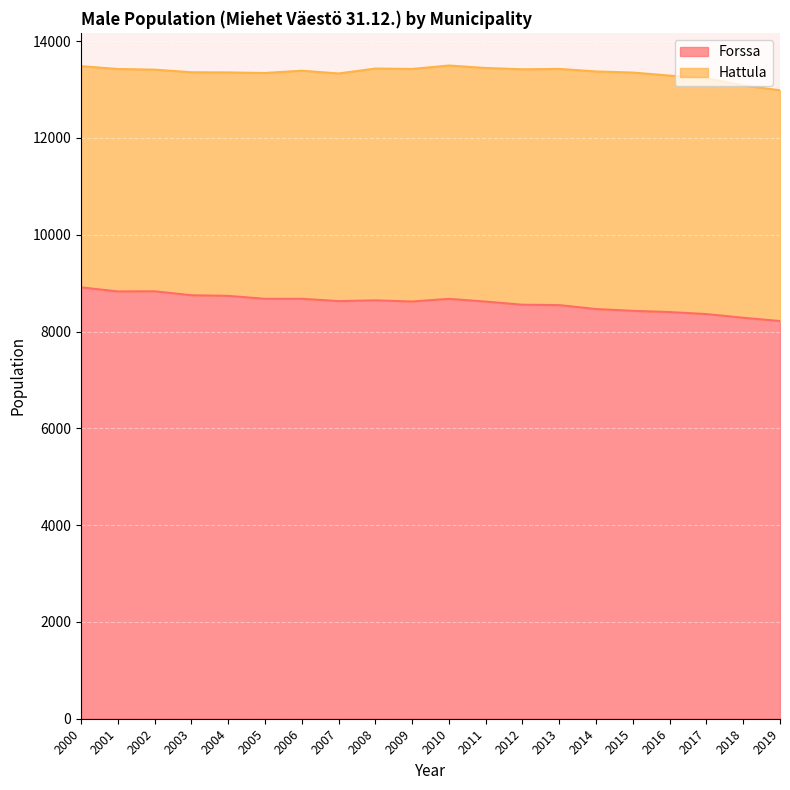

How many categories are shown in the chart?

20